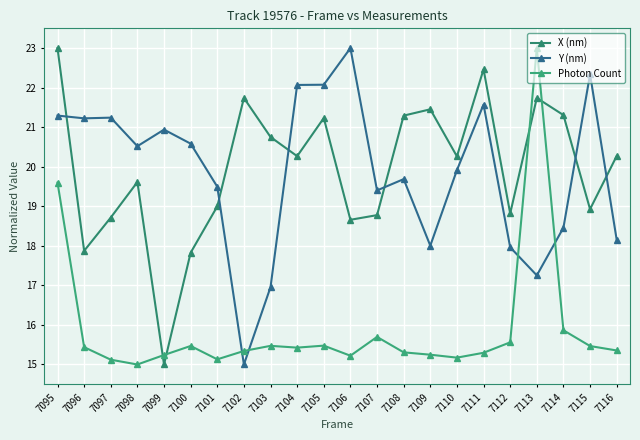

True or false: Photon Count and X (nm) cross at least once.

True